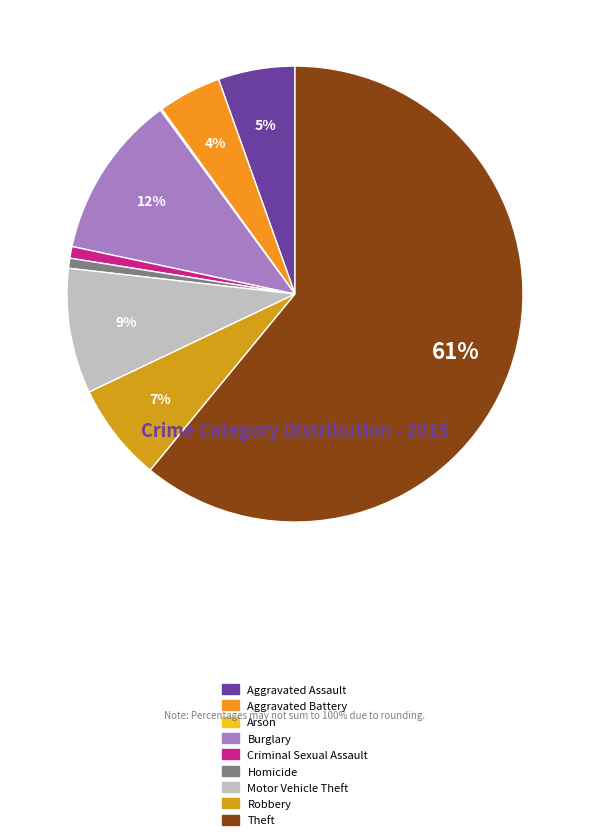

Rank the categories by value from lowest to highest.

Arson, Homicide, Criminal Sexual Assault, Aggravated Battery, Aggravated Assault, Robbery, Motor Vehicle Theft, Burglary, Theft